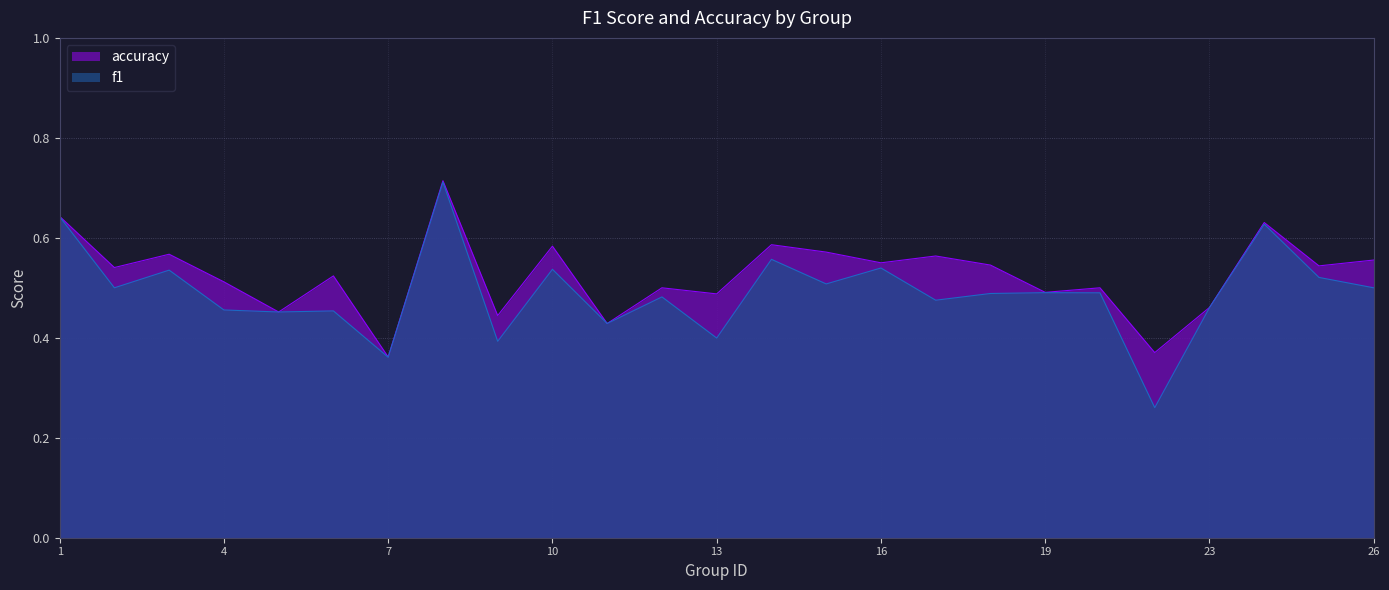

Which has a higher value, 8 or 12?

8